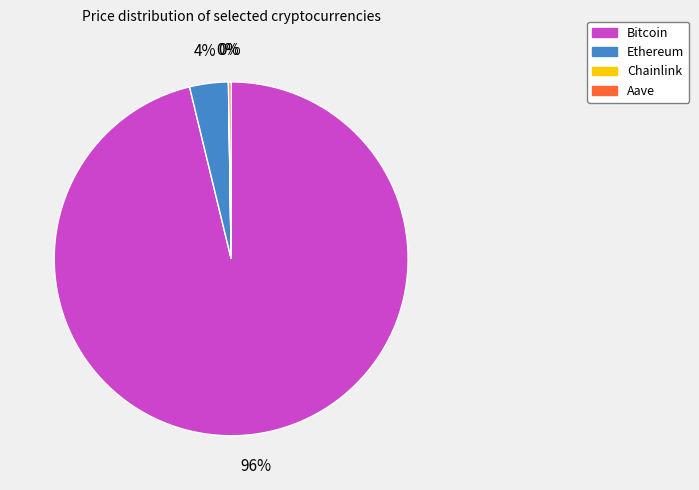

Is it true that Bitcoin is 96% of the pie?

True